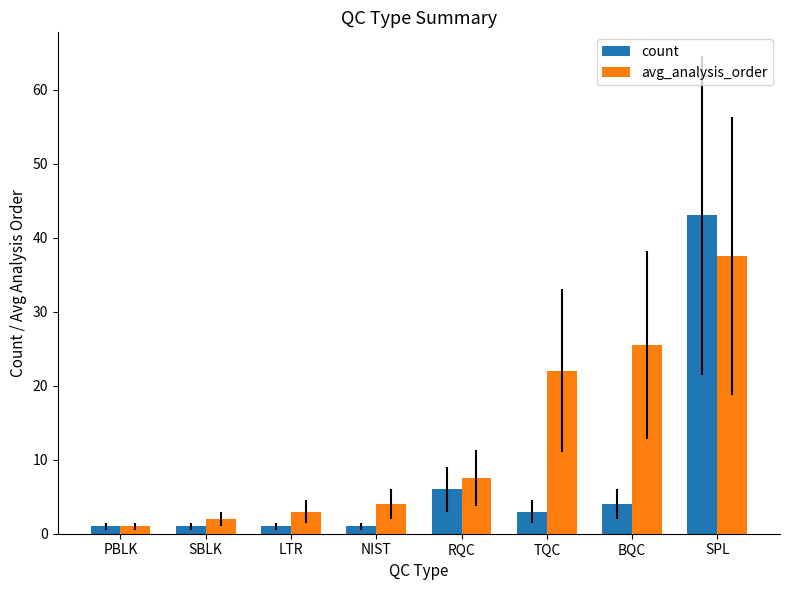

The value of count at PBLK is 1.0. True or false?

True